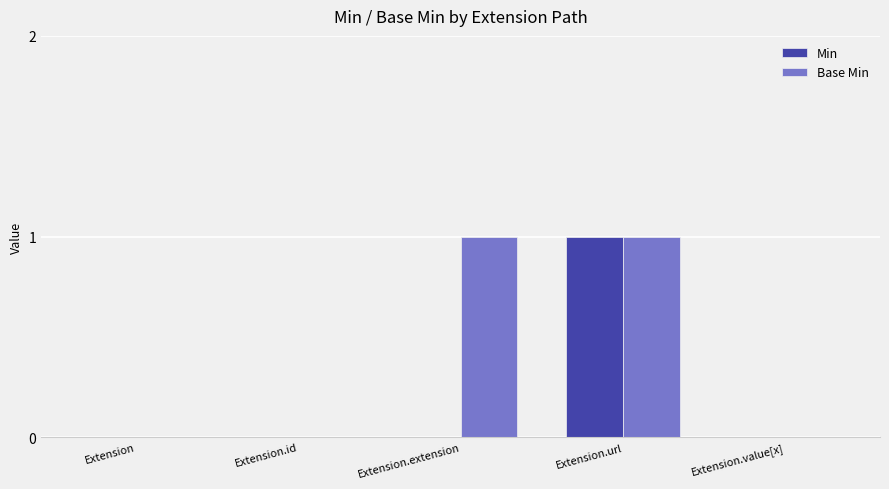

Between Extension and Extension.extension, which series saw the biggest shift?

Base Min